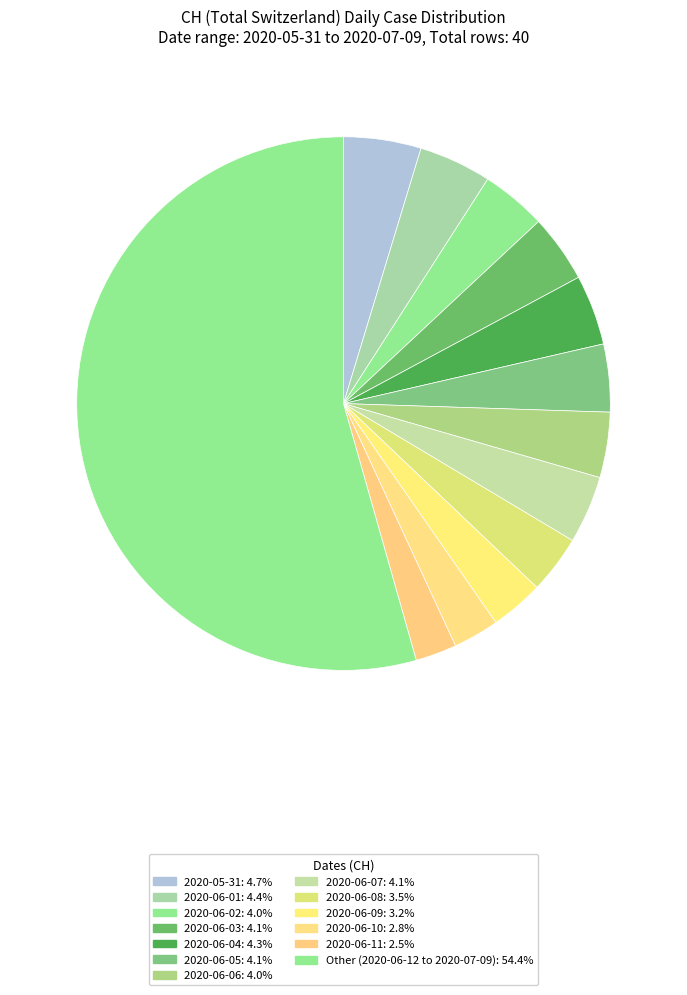

How many segments does this pie chart have?

13